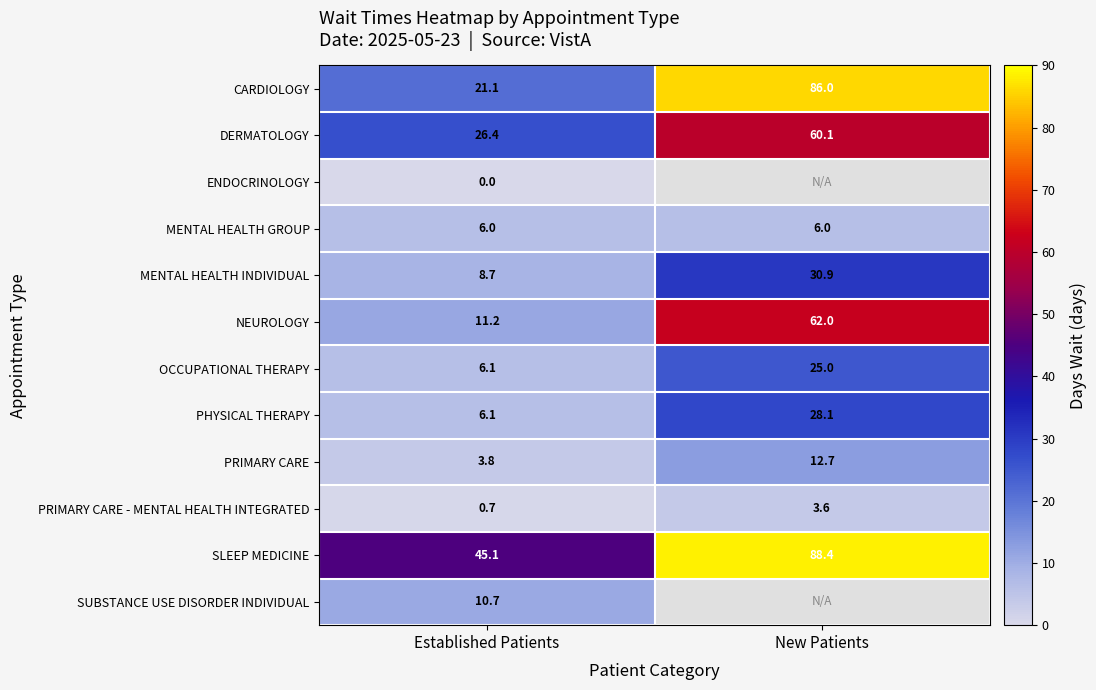

At which label does SLEEP MEDICINE first exceed 88?

New Patients